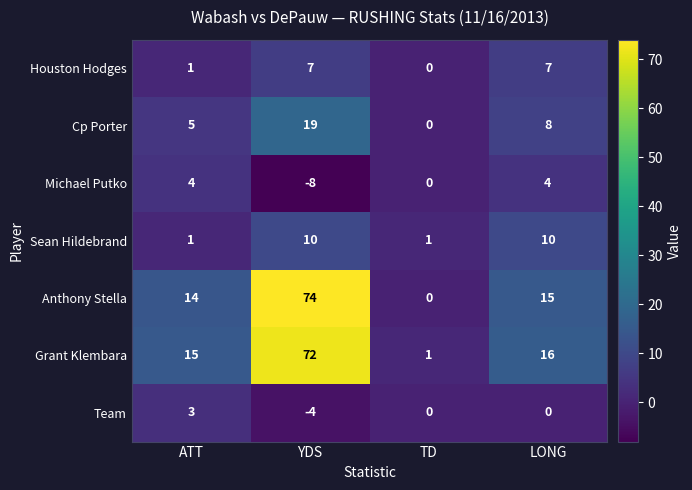

Reading left to right, what are all the values shown in this chart?

Houston Hodges: ATT=1	YDS=7	TD=0	LONG=7
Cp Porter: ATT=5	YDS=19	TD=0	LONG=8
Michael Putko: ATT=4	YDS=-8	TD=0	LONG=4
Sean Hildebrand: ATT=1	YDS=10	TD=1	LONG=10
Anthony Stella: ATT=14	YDS=74	TD=0	LONG=15
Grant Klembara: ATT=15	YDS=72	TD=1	LONG=16
Team: ATT=3	YDS=-4	TD=0	LONG=0